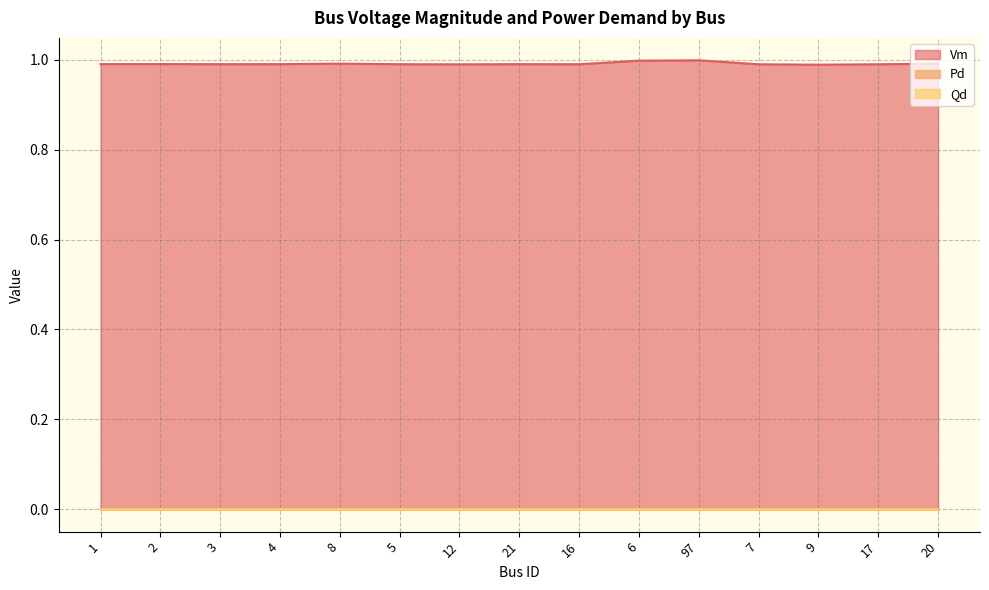

How many data points does each series have?

15